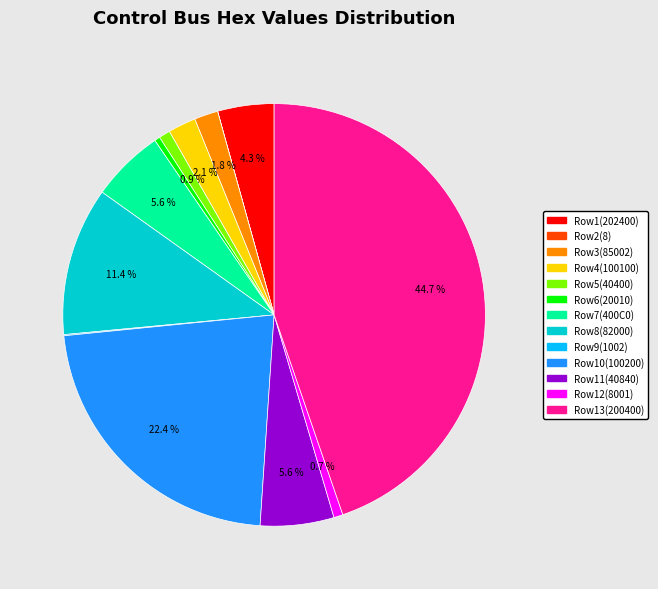

Does any single category account for the majority?

No